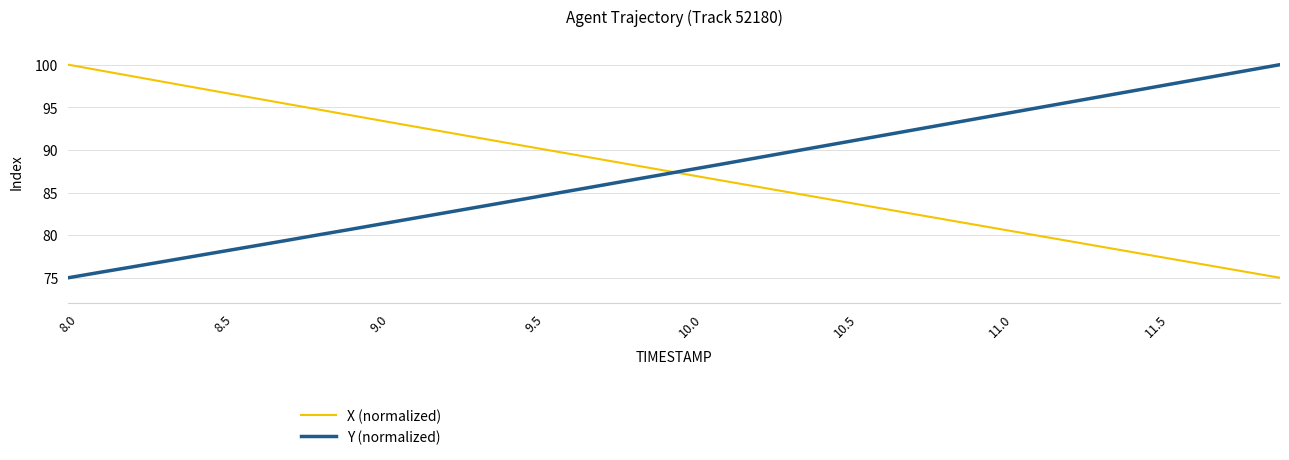

What is the maximum value for X (normalized)?

100.0